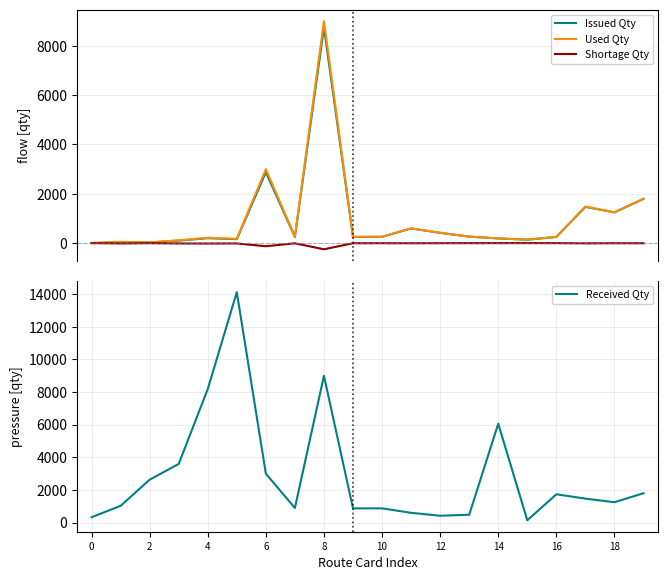

What is the lowest value of the Shortage Qty series?

-250.0